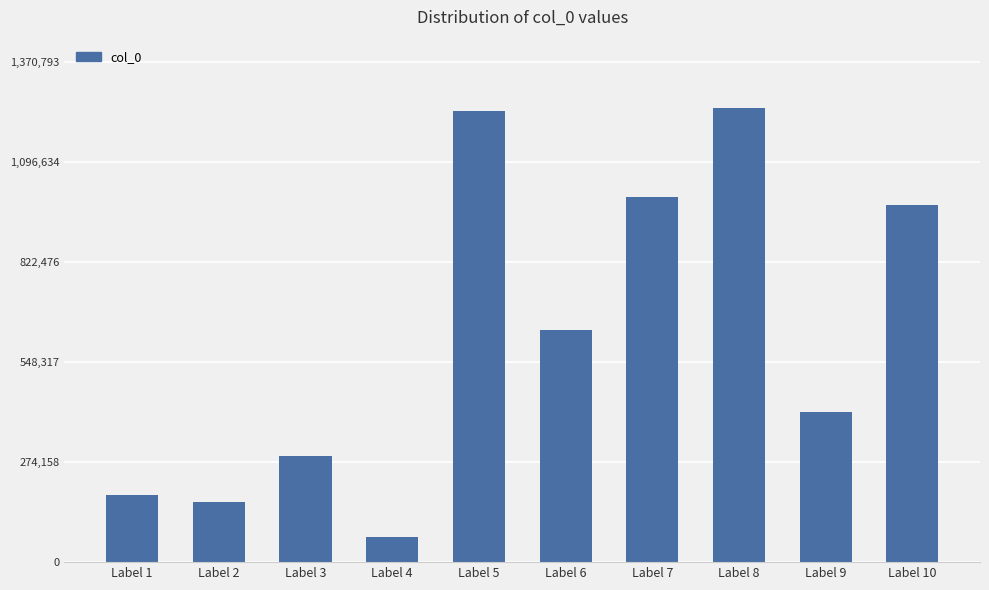

Count the number of categories in the chart.

10